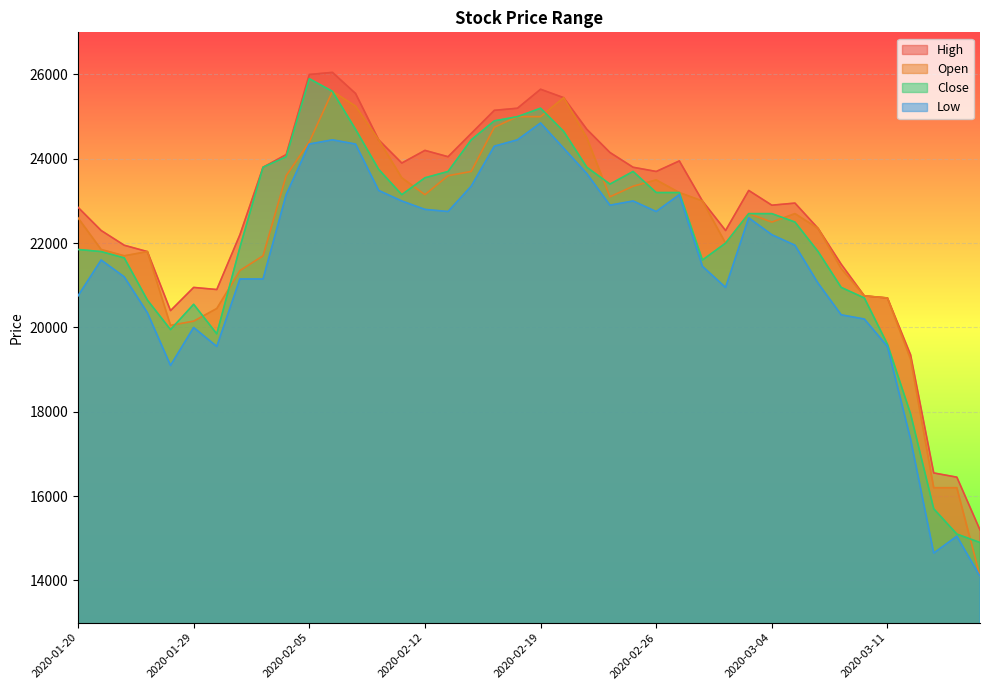

What is the average value of the High series?

22726